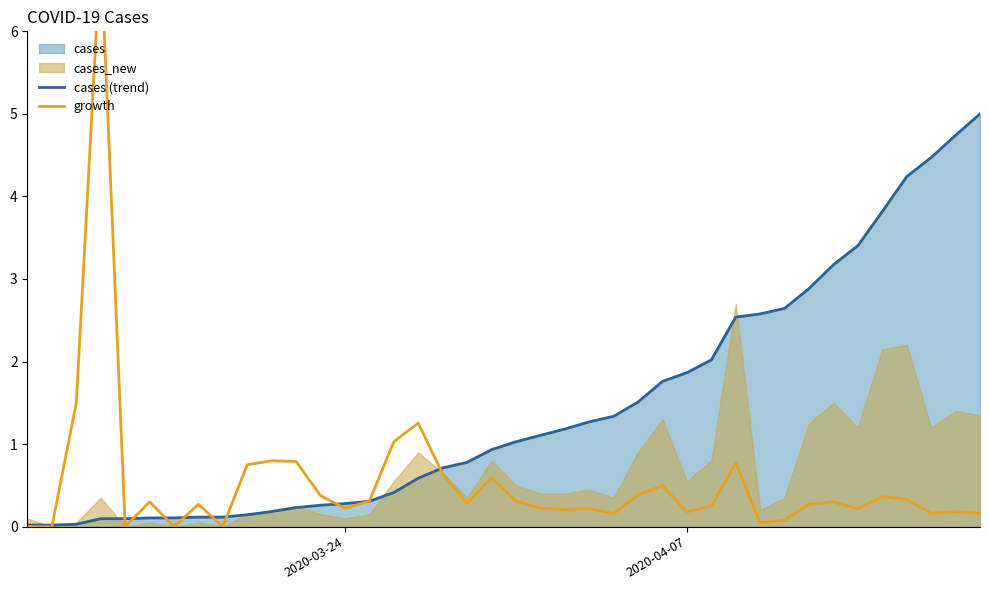

What is the highest value of the cases (trend) series?

5.0